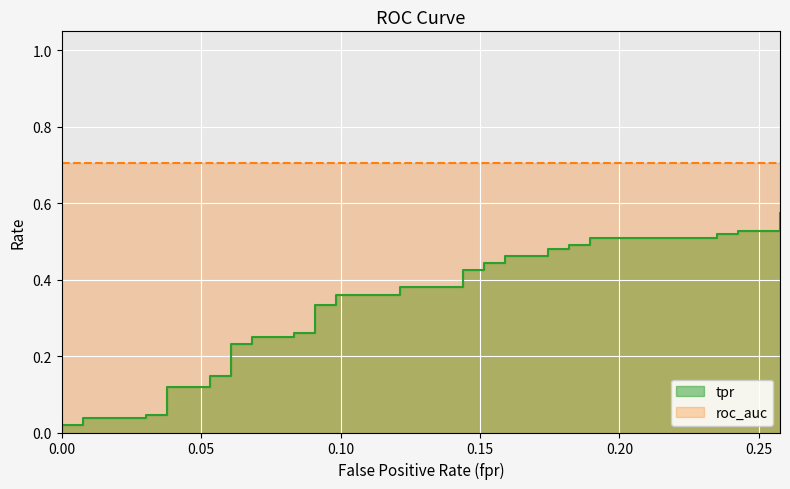

What is the difference between the maximum and minimum values?

0.6